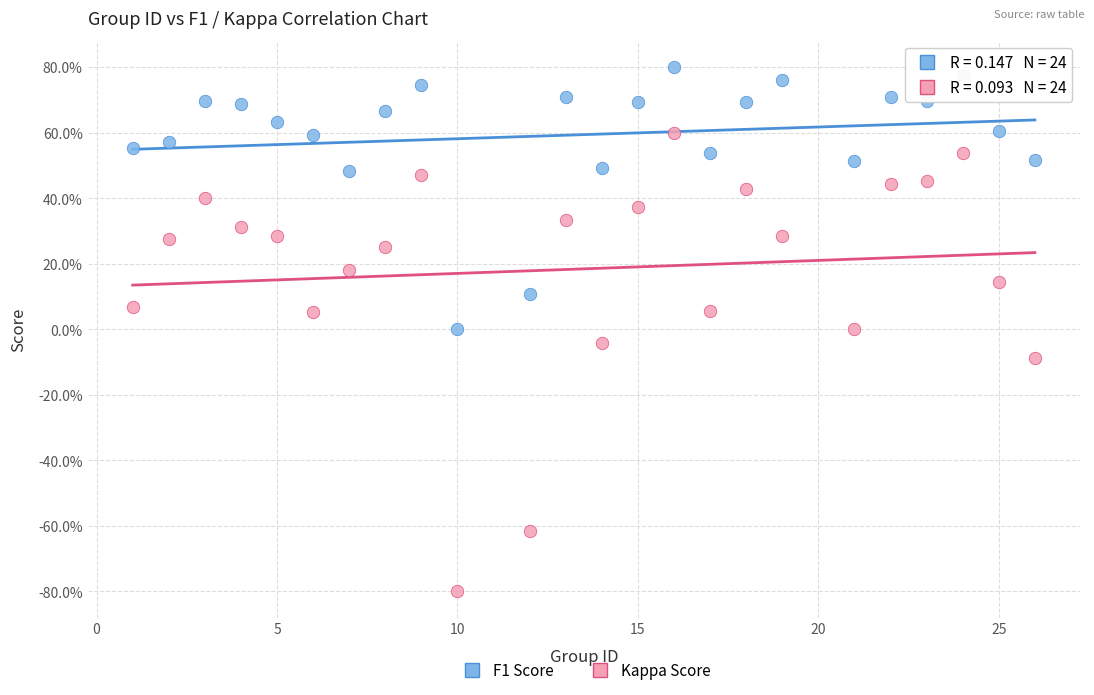

Which series contains the highest Y value?

F1 Score